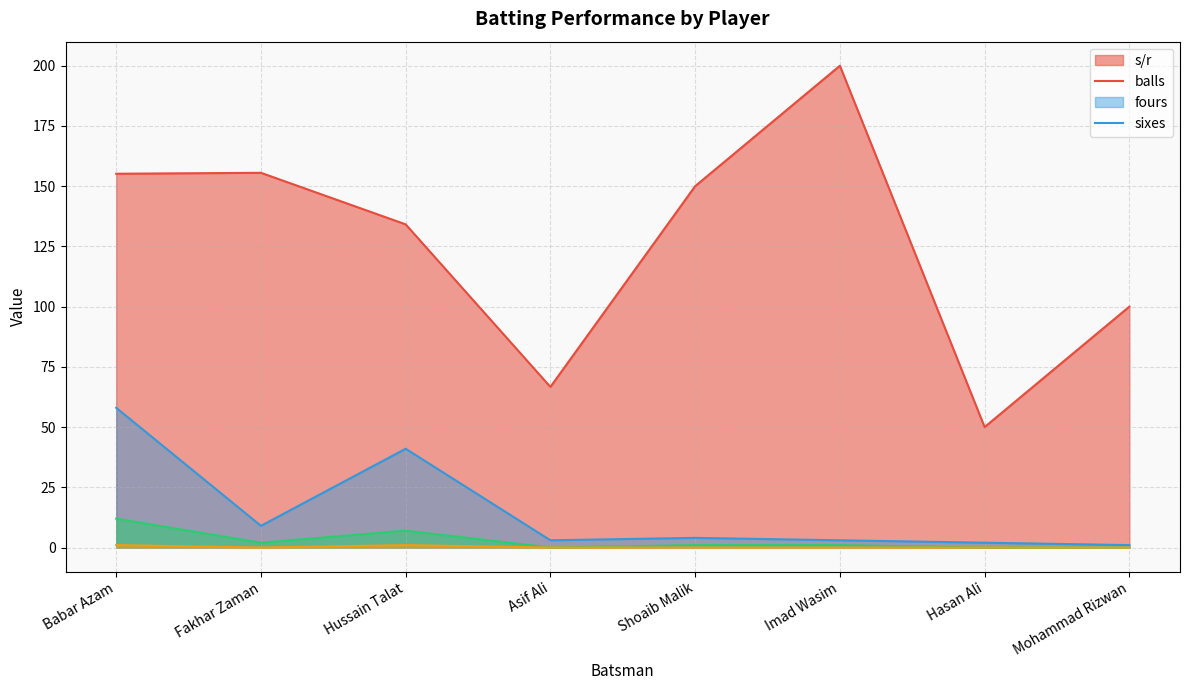

How many values in the sixes series exceed 0?

2